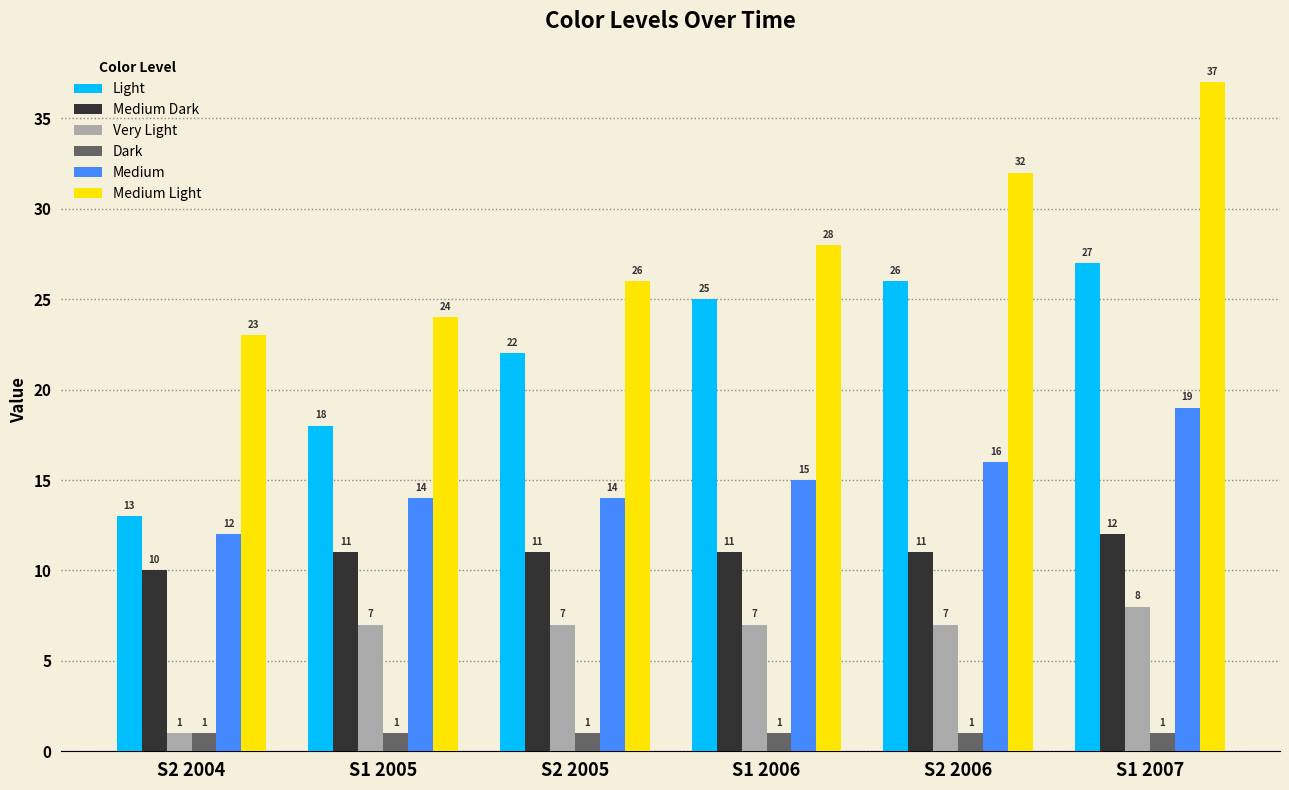

Is it true that Medium Light equals 32 at S2 2006?

True